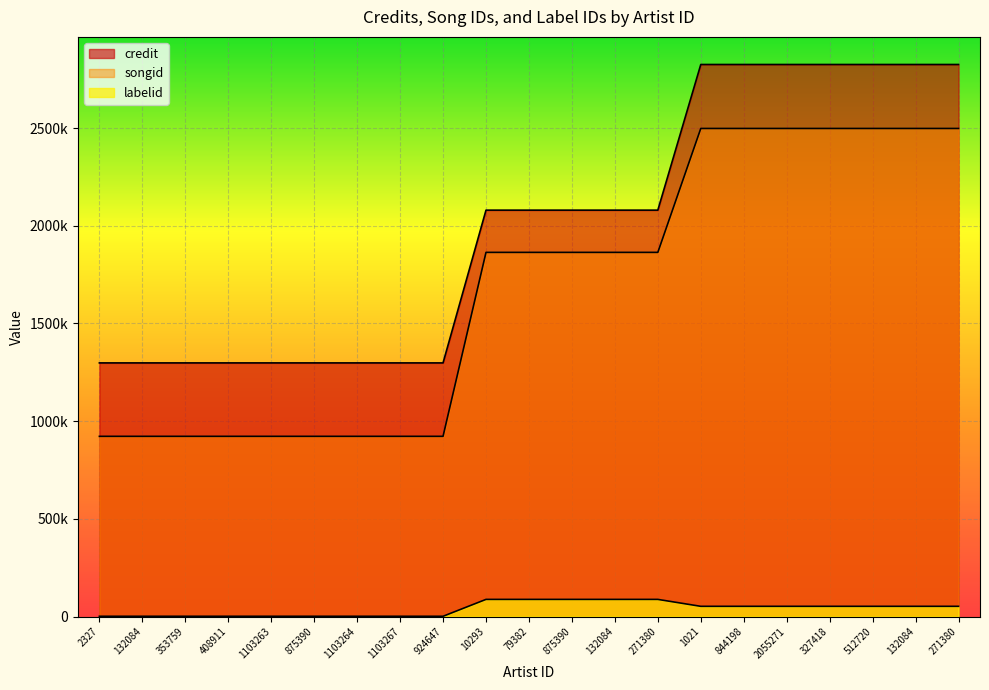

Reading left to right, list all the values displayed in this chart.

credit: 2327=1298184	132084=1298184	353759=1298184	408911=1298184	1103263=1298184	875390=1298184	1103264=1298184	1103267=1298184	924647=1298184	10293=2080116	79382=2080116	875390=2080116	132084=2080116	271380=2080116	1021=2825719	844198=2825719	2055271=2825719	327418=2825719	512720=2825719	132084=2825719	271380=2825719
songid: 2327=922329	132084=922329	353759=922329	408911=922329	1103263=922329	875390=922329	1103264=922329	1103267=922329	924647=922329	10293=1863978	79382=1863978	875390=1863978	132084=1863978	271380=1863978	1021=2498245	844198=2498245	2055271=2498245	327418=2498245	512720=2498245	132084=2498245	271380=2498245
labelid: 2327=1205	132084=1205	353759=1205	408911=1205	1103263=1205	875390=1205	1103264=1205	1103267=1205	924647=1205	10293=87656	79382=87656	875390=87656	132084=87656	271380=87656	1021=52176	844198=52176	2055271=52176	327418=52176	512720=52176	132084=52176	271380=52176